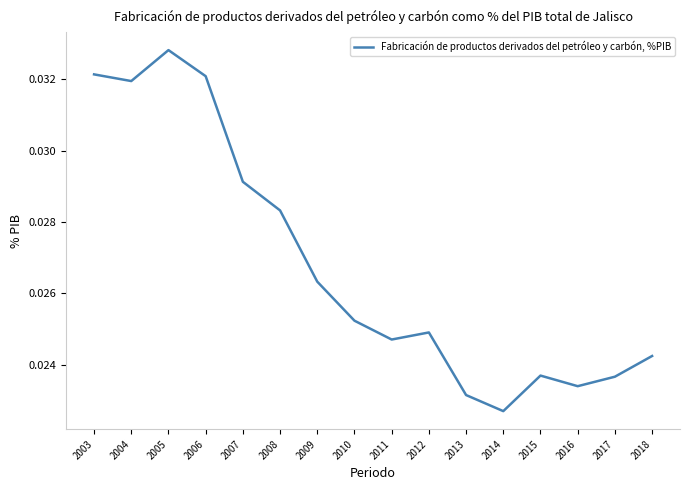

Which has a higher value, 2015 or 2007?

2007